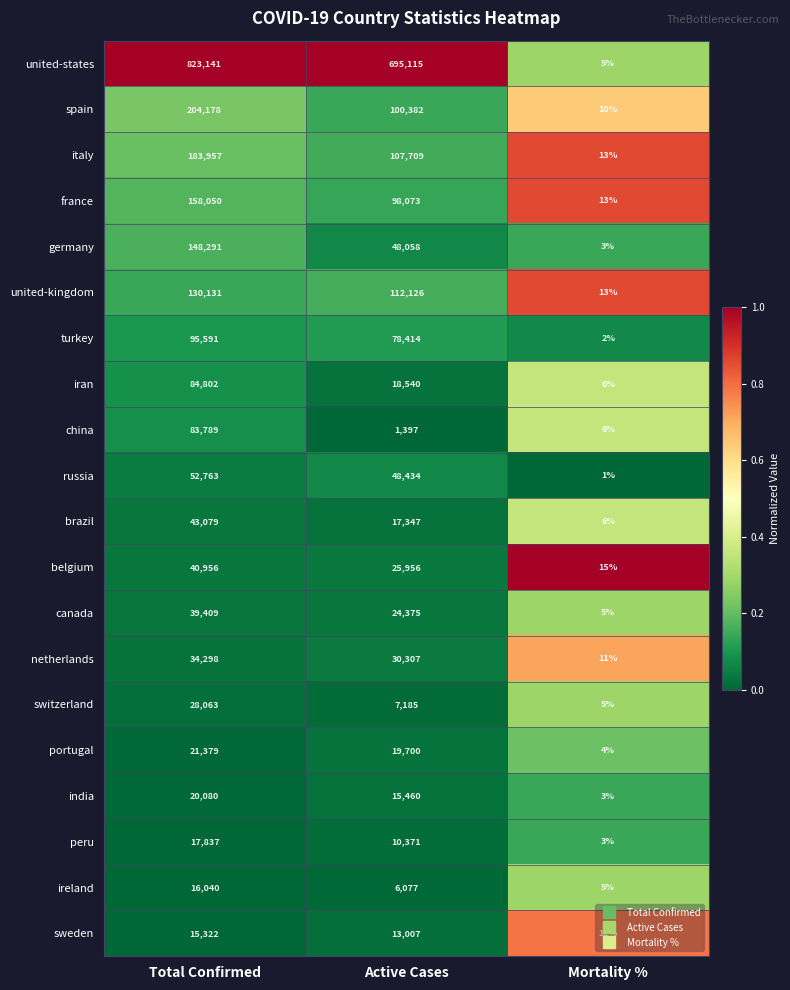

Between Total Confirmed and Mortality %, which series saw the biggest shift?

united-states